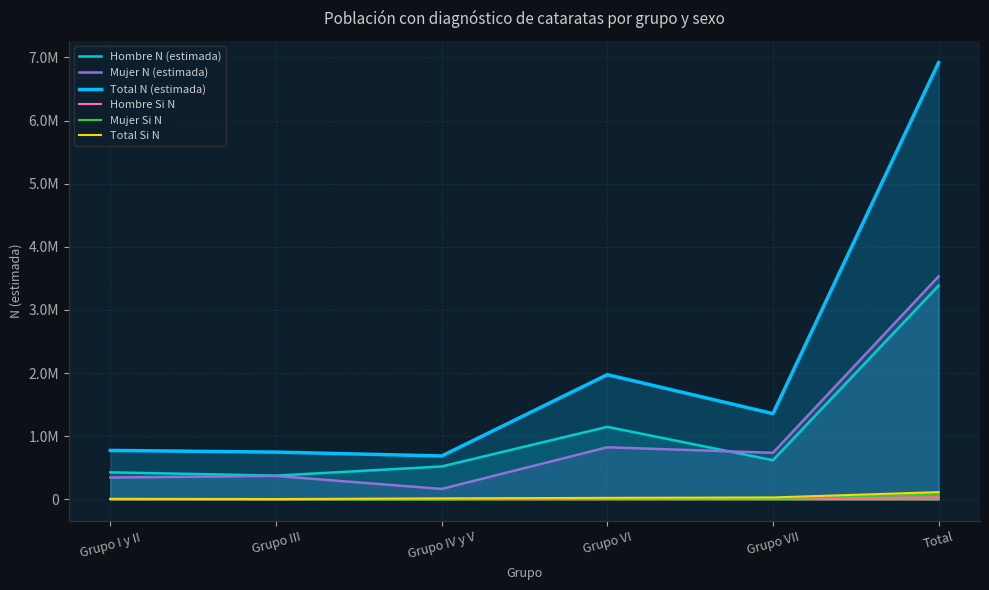

Which category has the highest value across all series?

Total